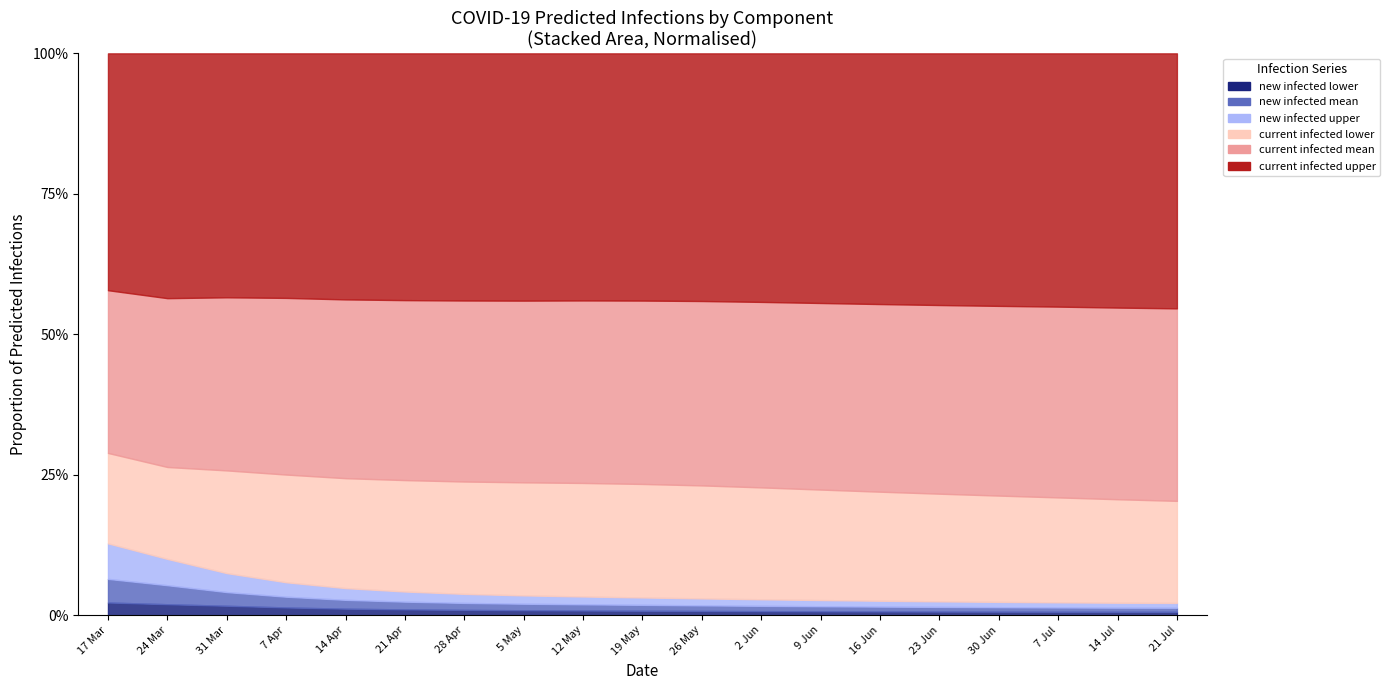

What position from the left is 2020-06-30?

16